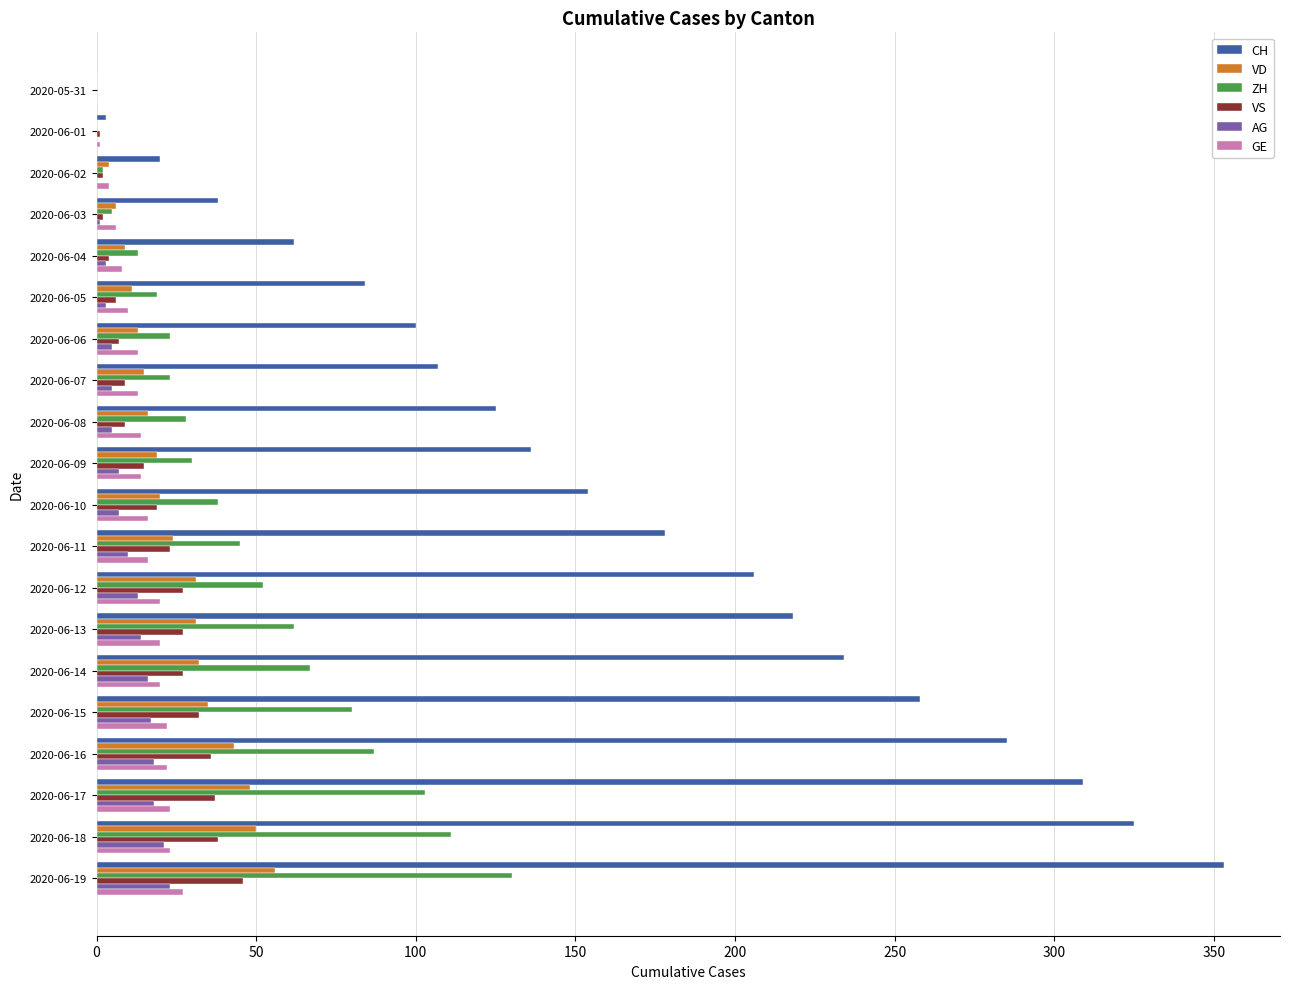

What is the greatest value displayed?

353